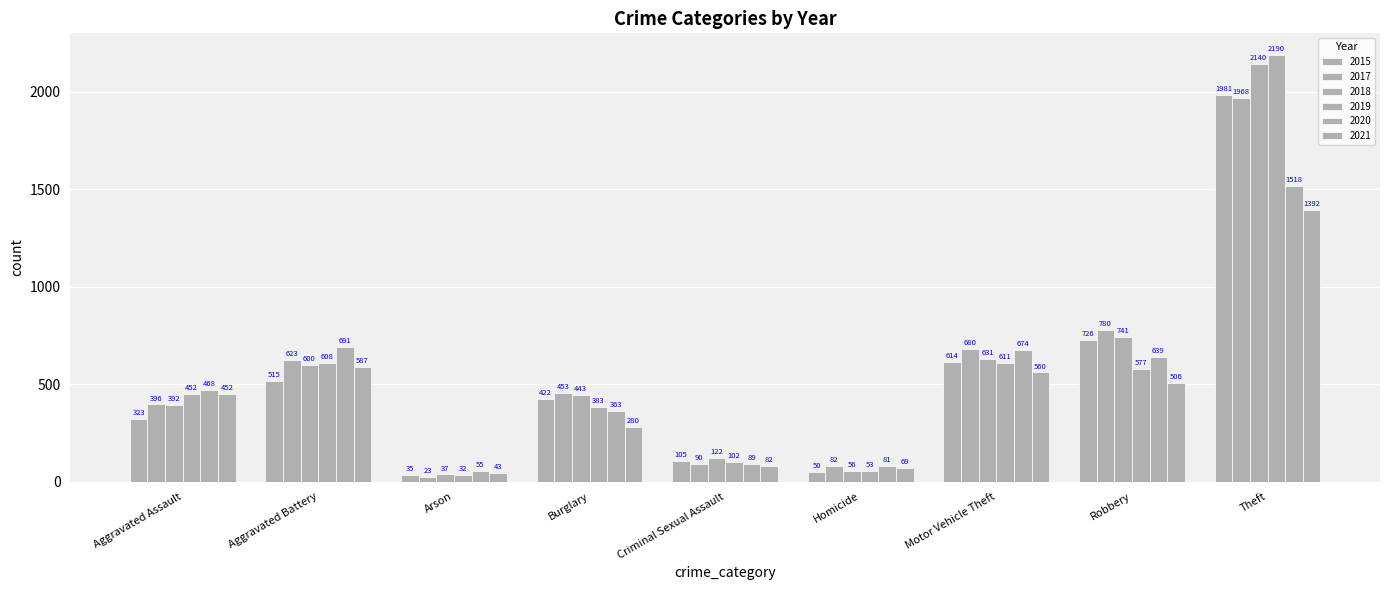

How many groups of bars are there?

9